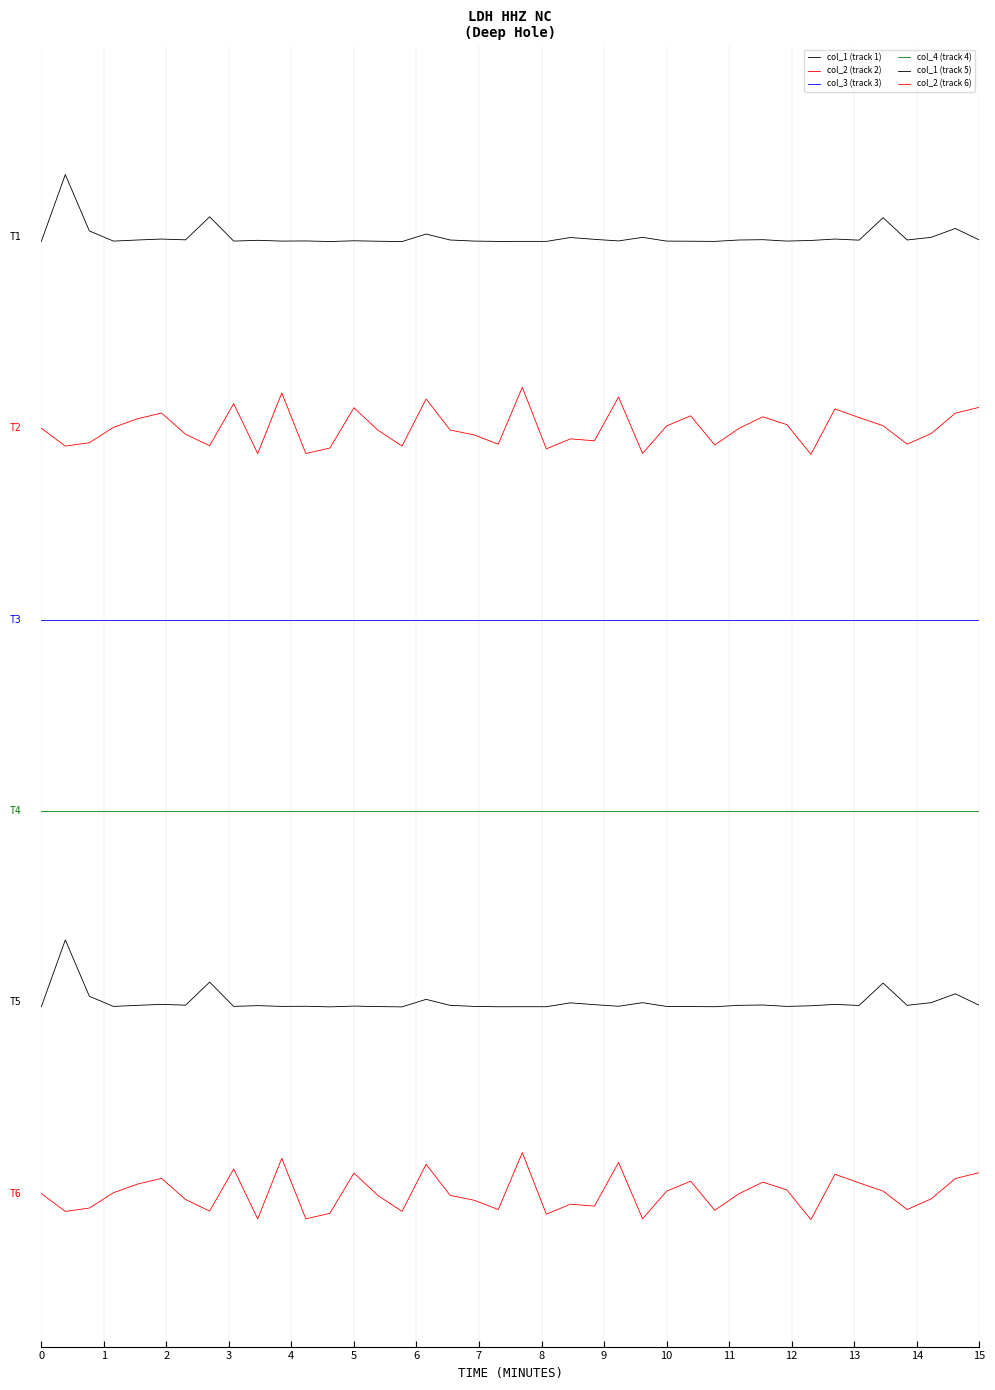

Does the chart have visible grid lines?

No